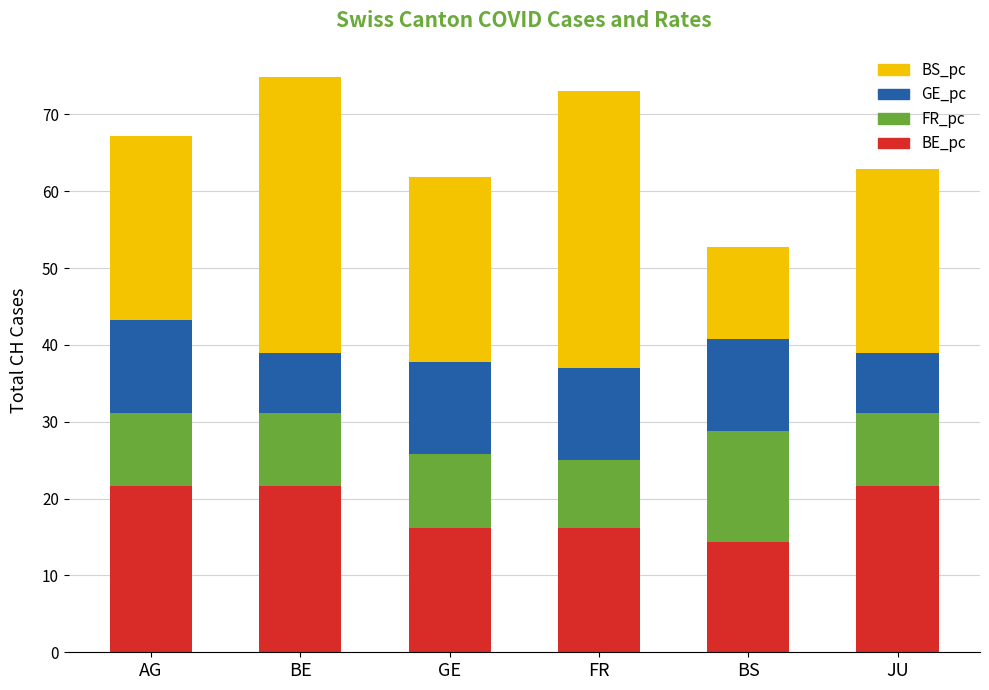

What is the difference between the maximum and minimum values in the BE_pc series?

7.3